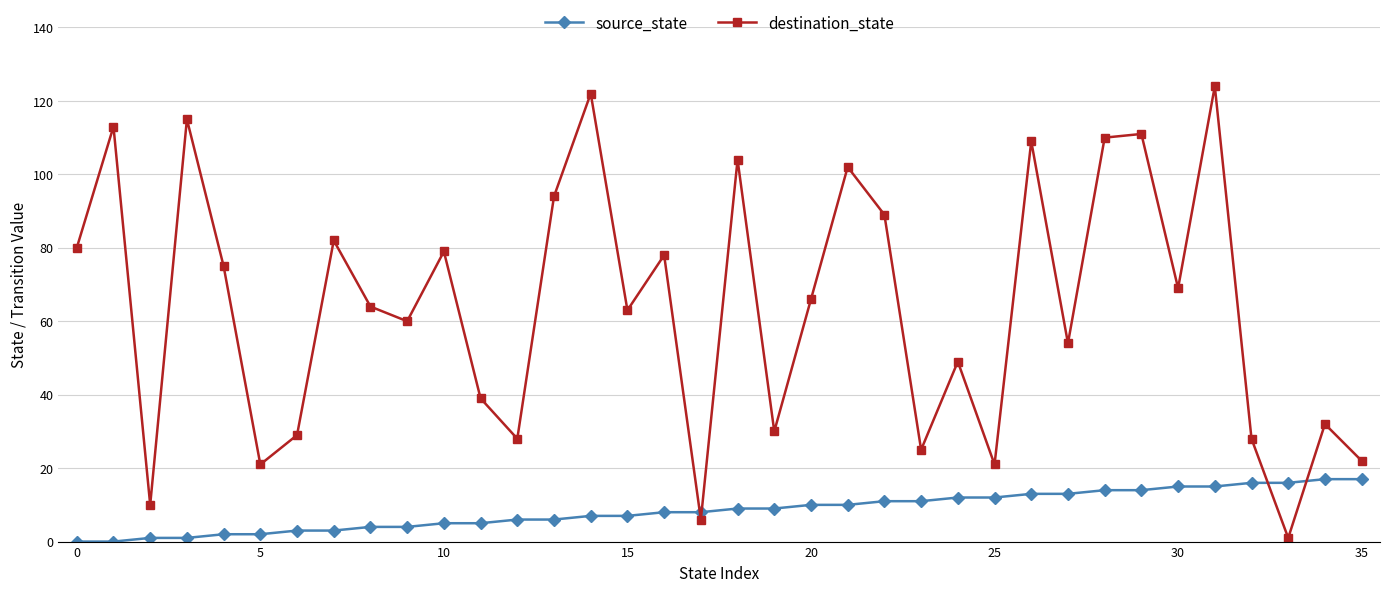

What is the difference between the maximum and minimum values in the destination_state series?

123